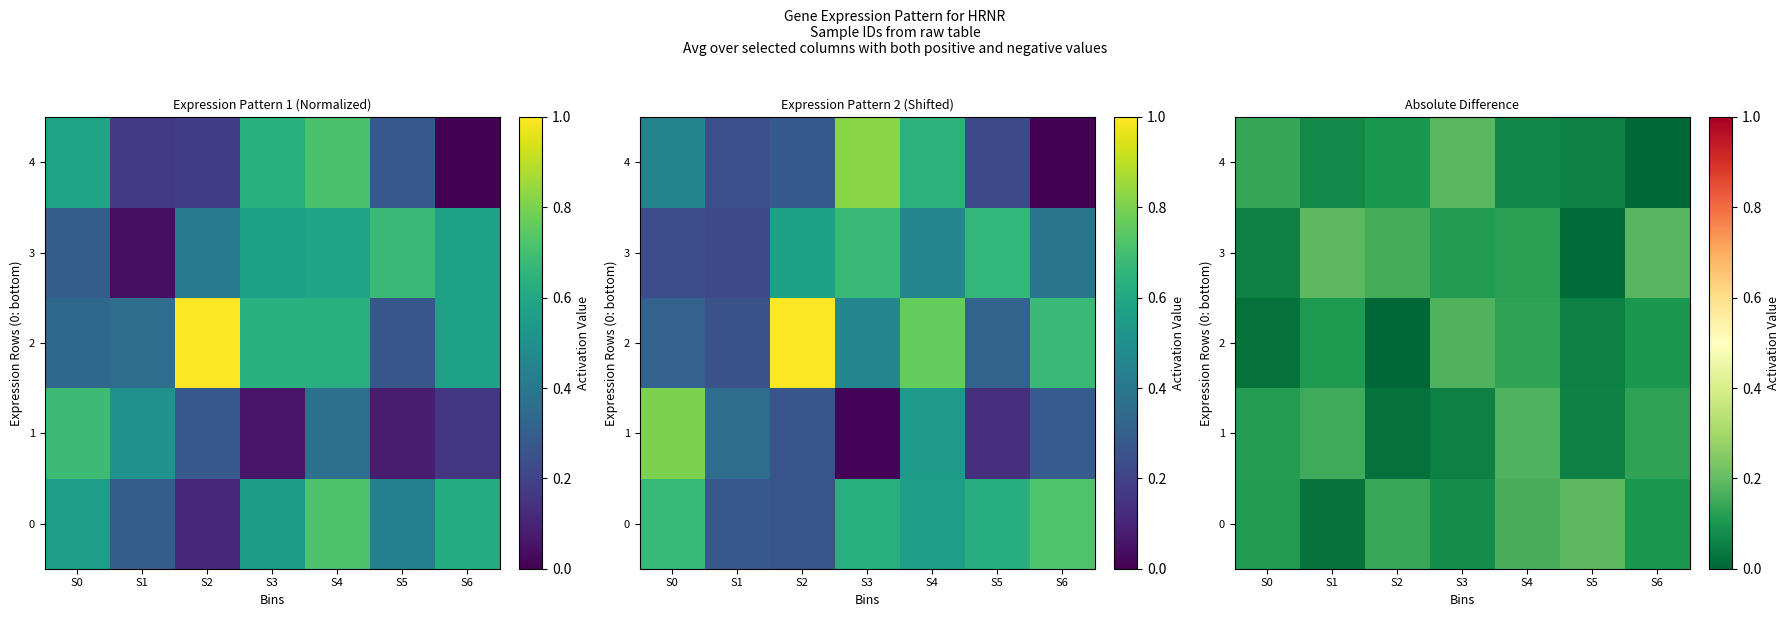

The 3 series shows 0.1 at S0. True or false?

True